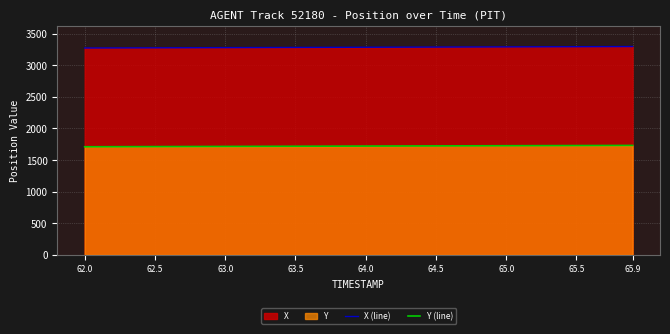

How many values in the X (line) series are below 3284?

19